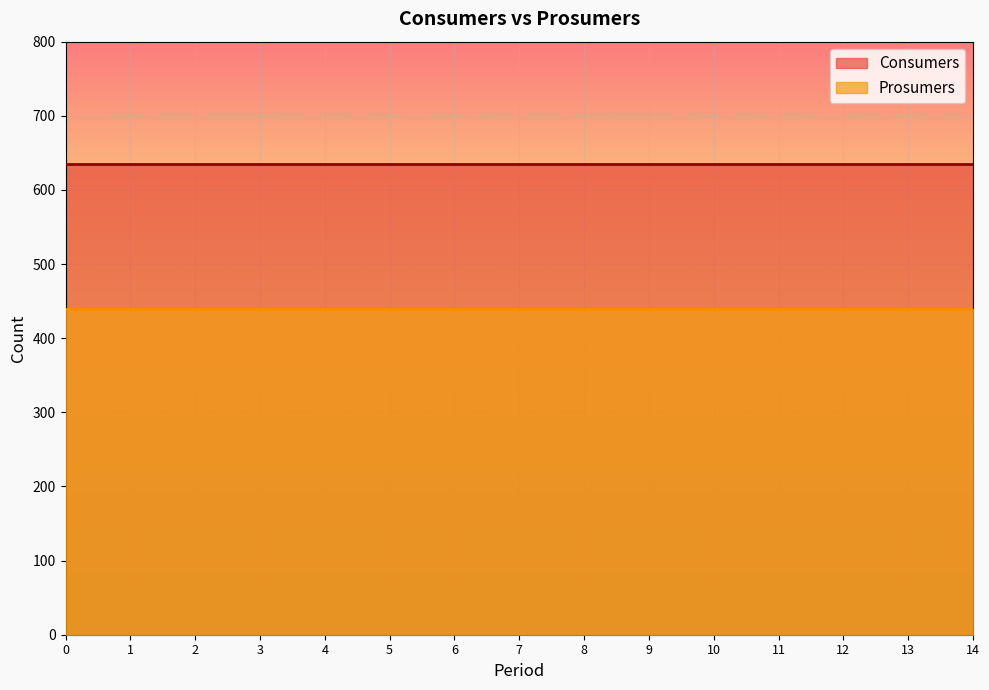

Does the chart display data point markers on the line(s)?

No